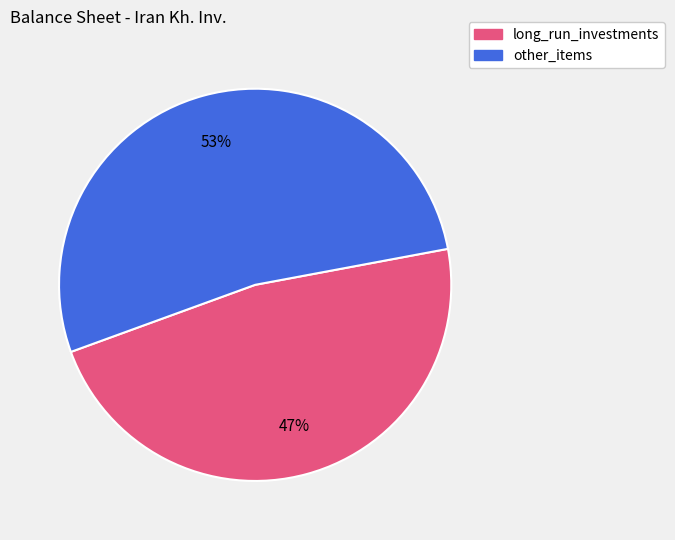

How many slices are in this pie chart?

2